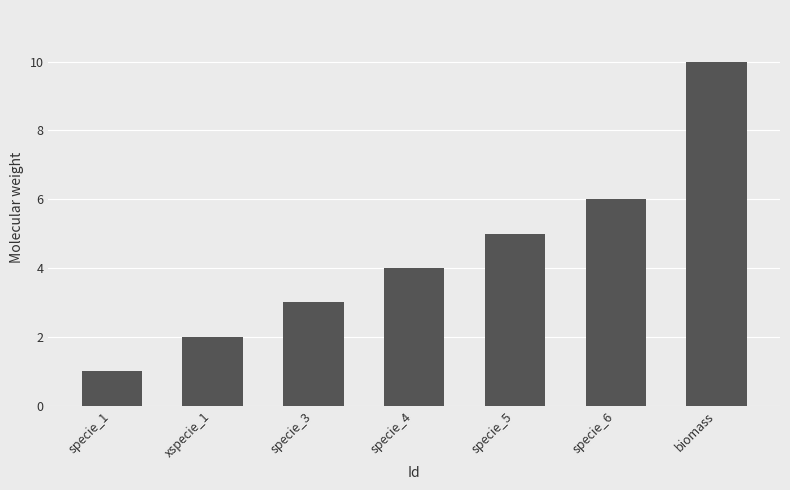

True or false: the data shows 3 at biomass.

False